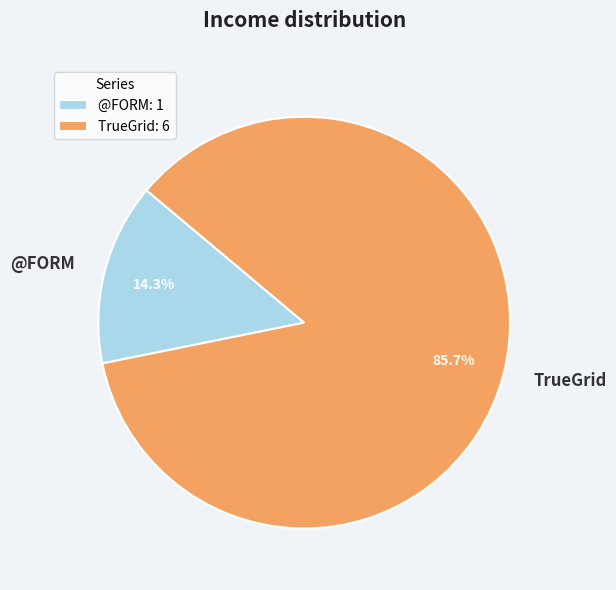

Which category accounts for the majority?

TrueGrid